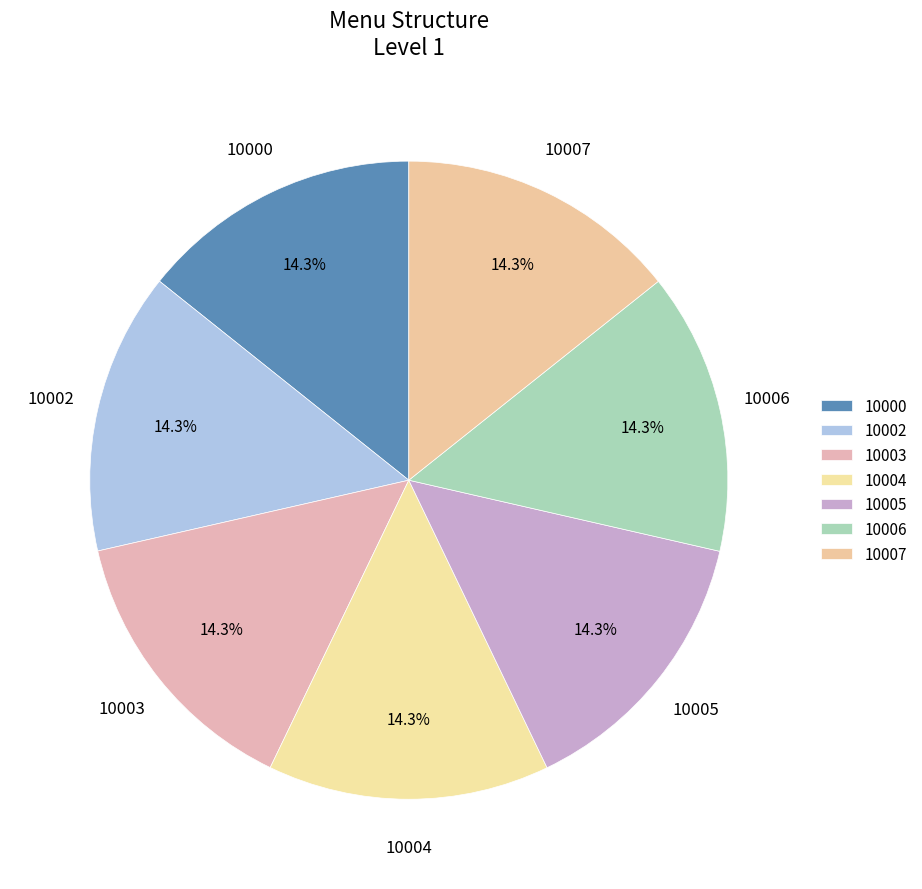

What portion of the pie excludes 10006?

85.7%